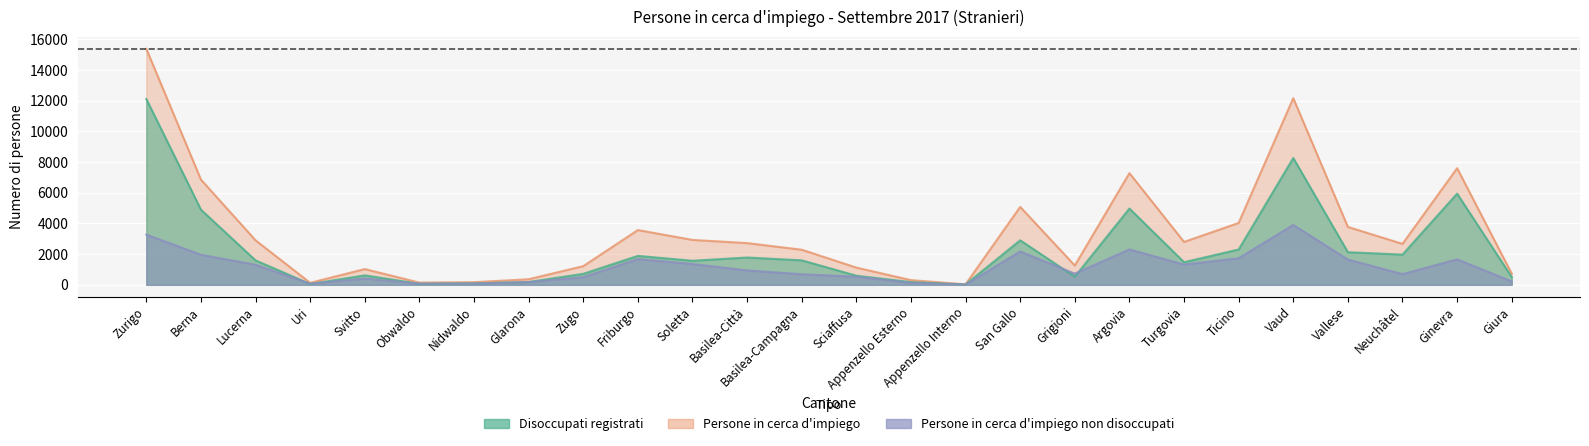

Which category has the highest value across all series?

Zurigo